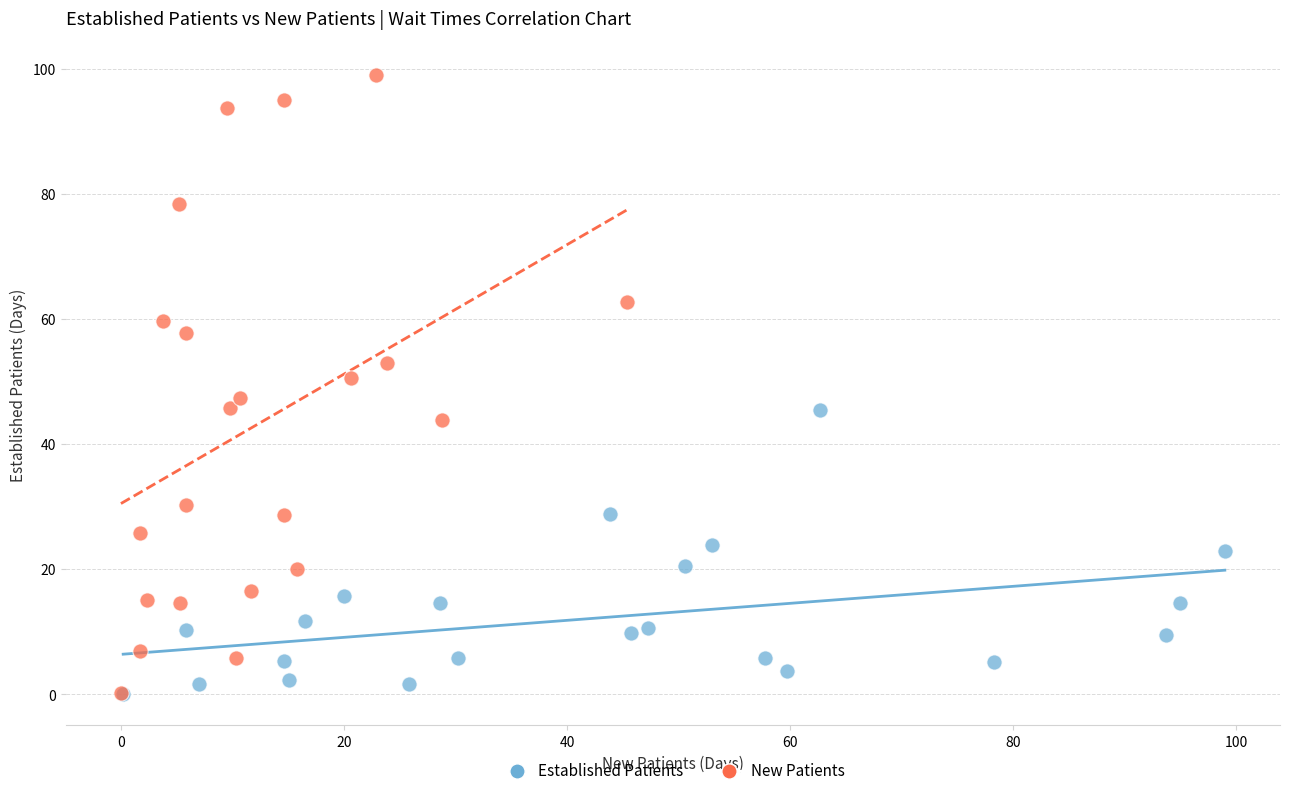

Which series contains the highest Y value?

New Patients